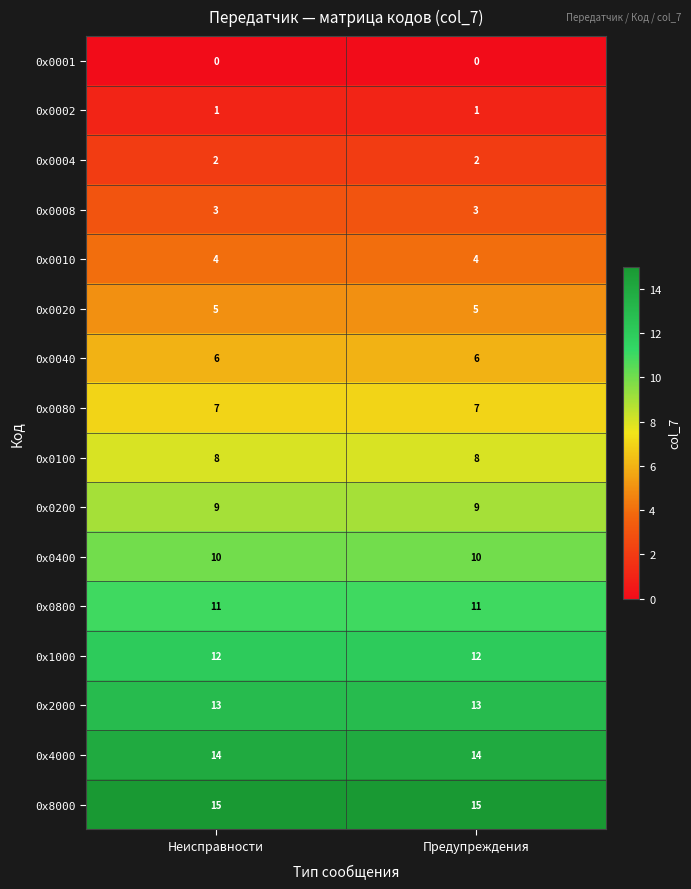

What is the highest value of the 0х0080 series?

7